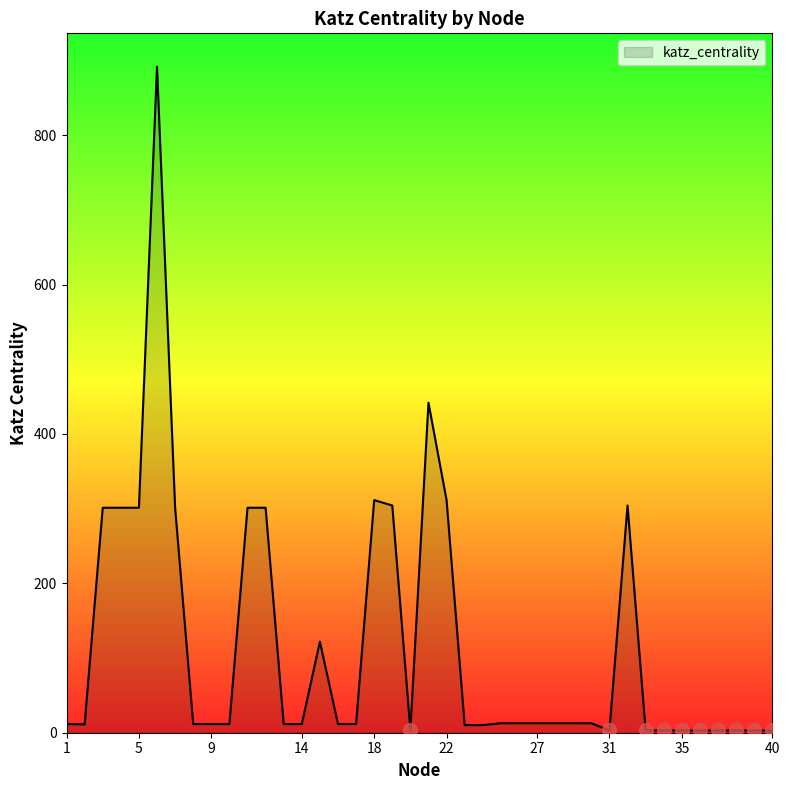

What is the maximum value shown in the chart?

891.7